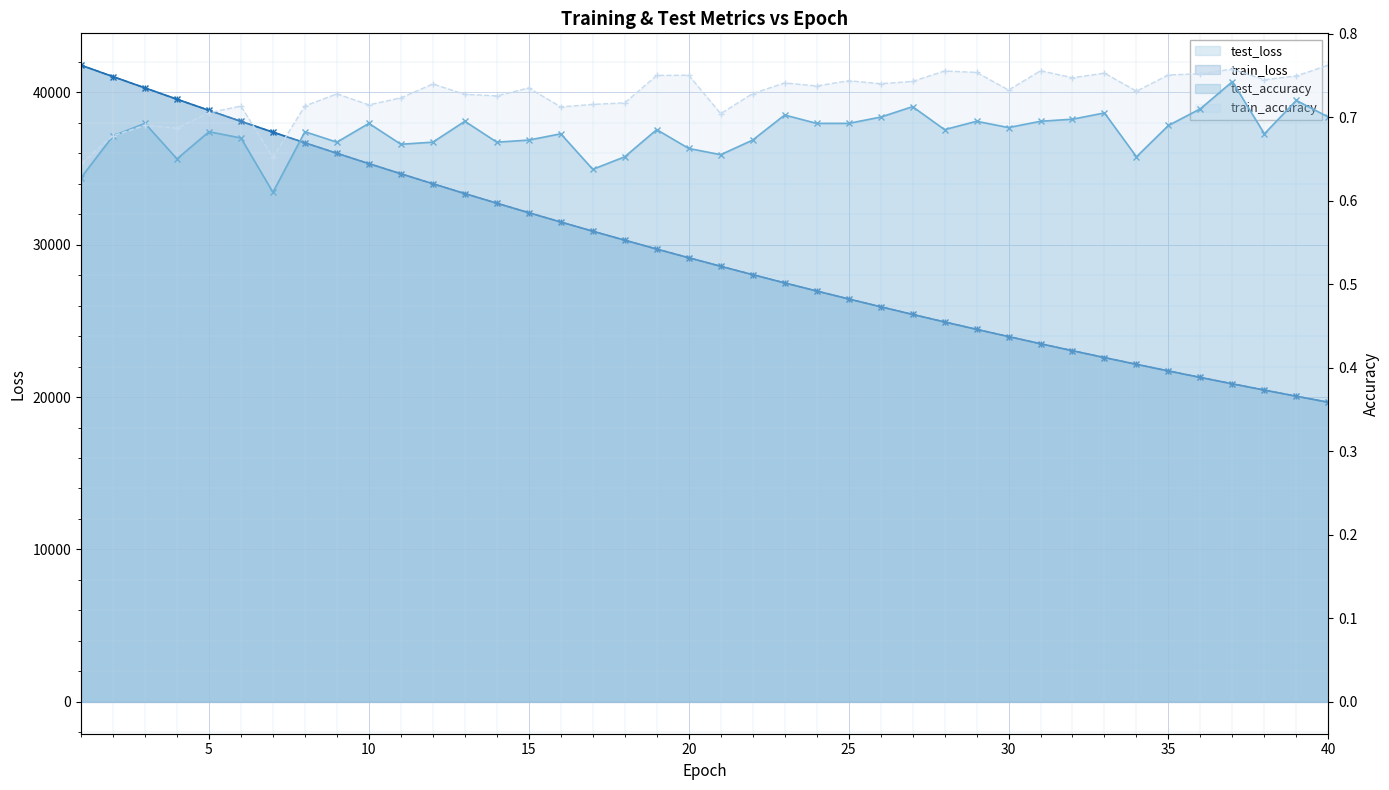

How many times do train_loss_line and test_loss_line cross each other?

1